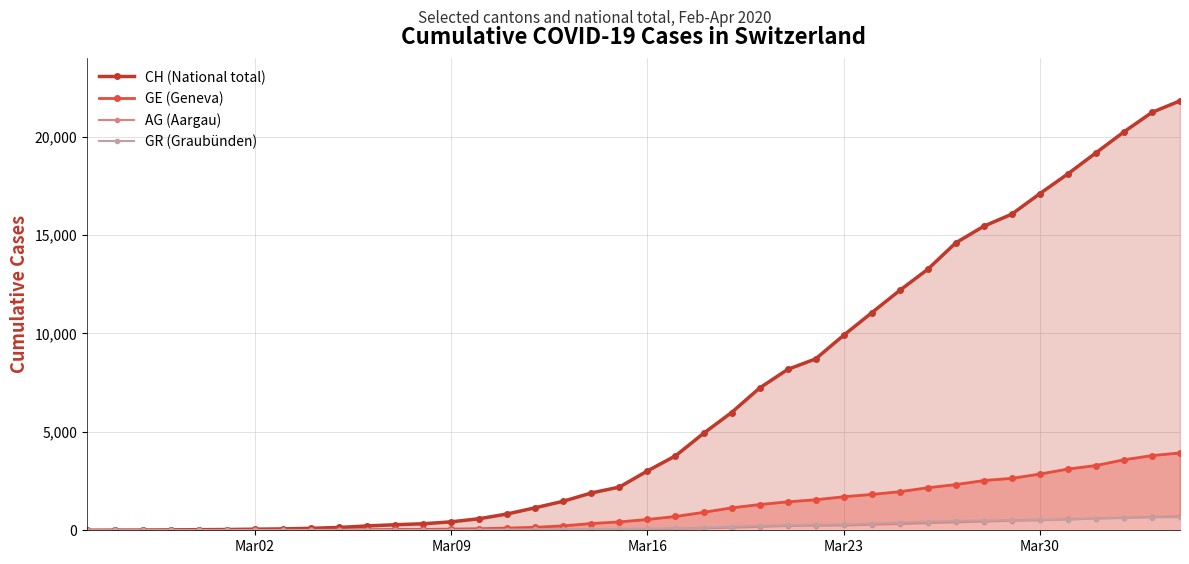

At how many categories does at least one series exceed 843?

24